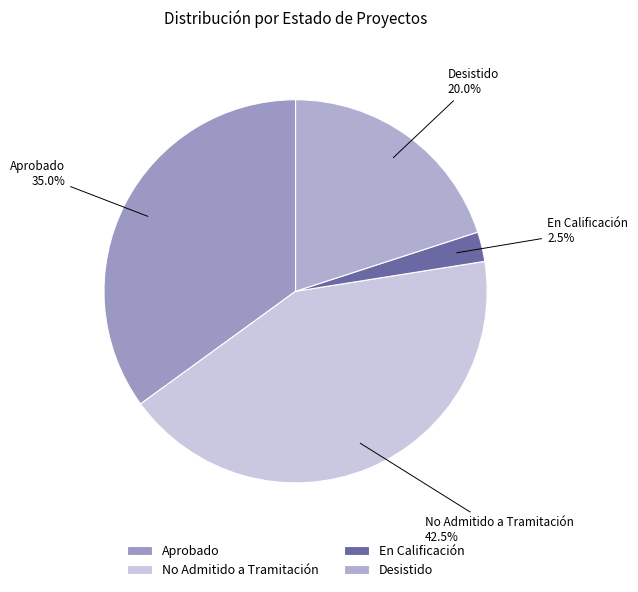

What percentage is NOT represented by Aprobado?

65.0%